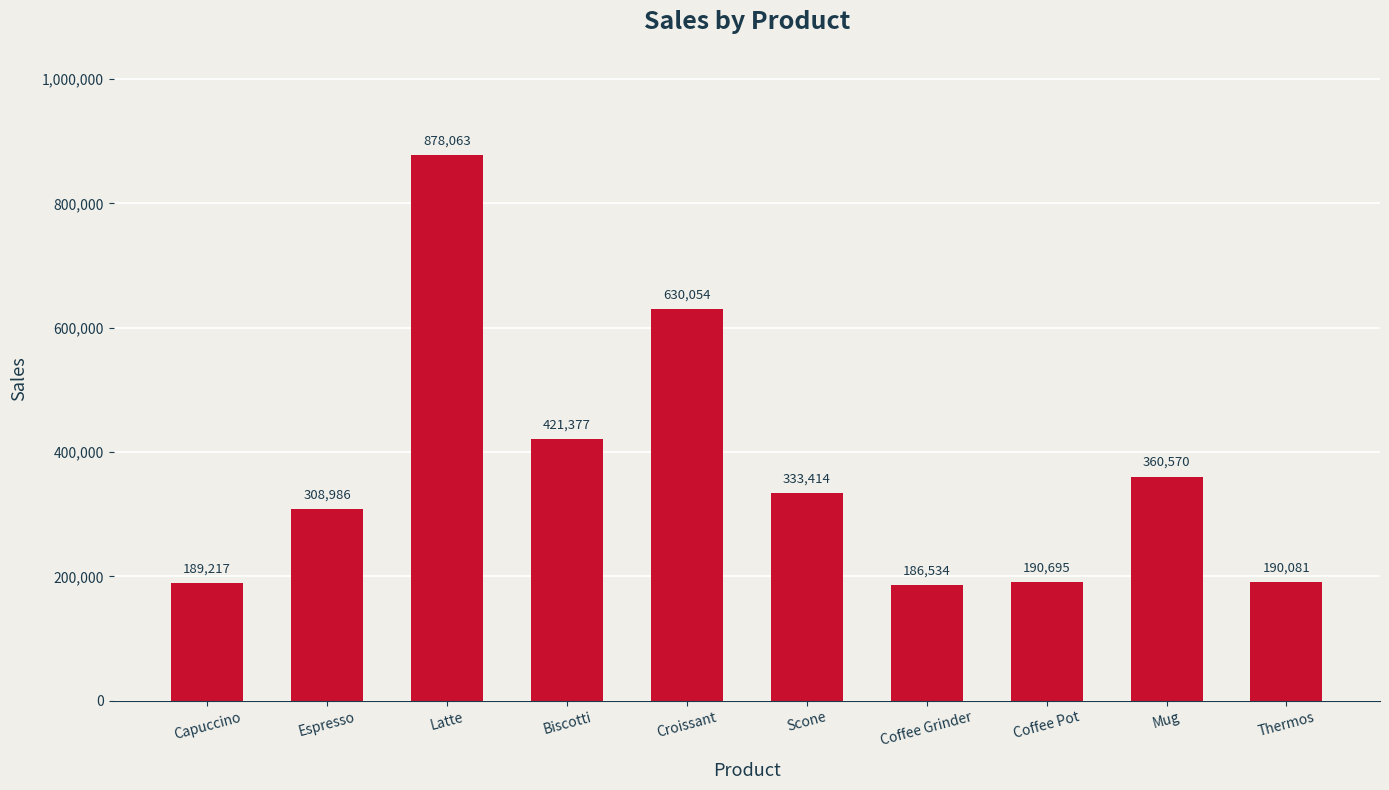

Is it true that the value at Coffee Grinder is 323680?

False